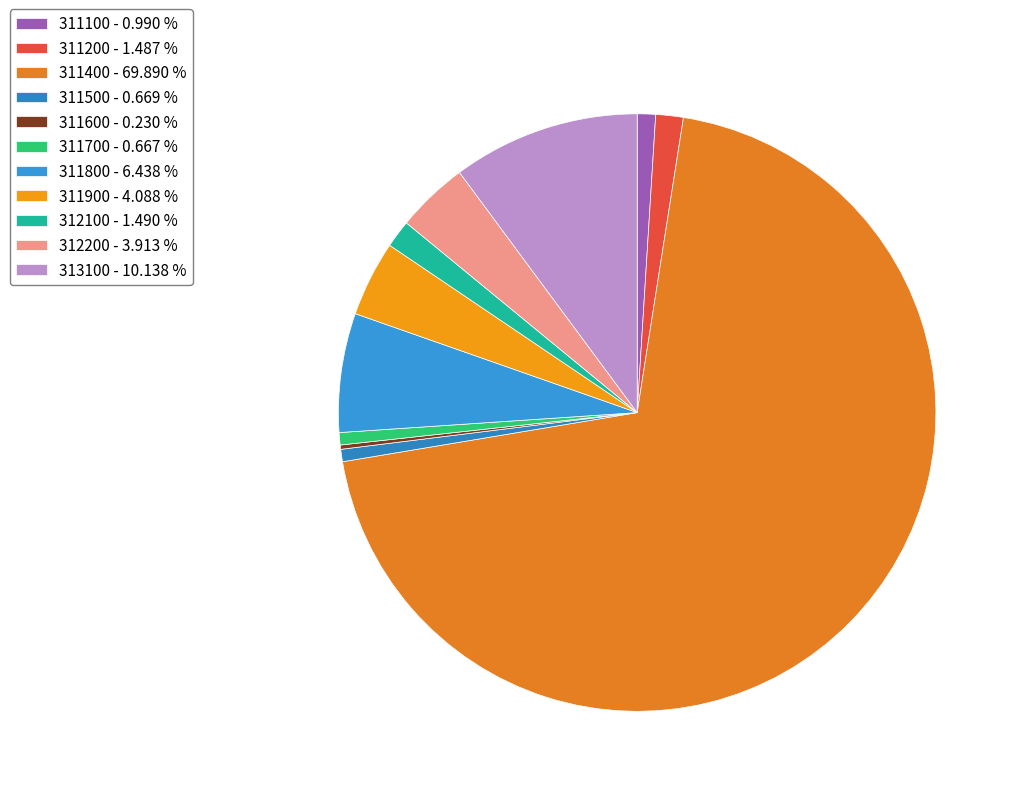

Is there a majority slice in this chart?

Yes